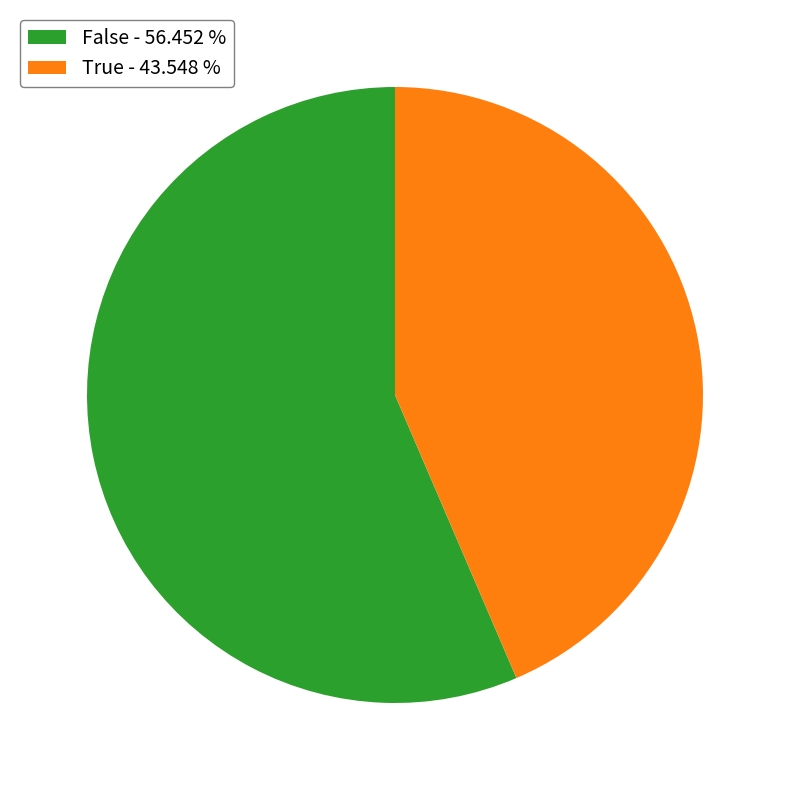

Do False - 56.452 % and True - 43.548 % together represent more than half of the pie?

Yes